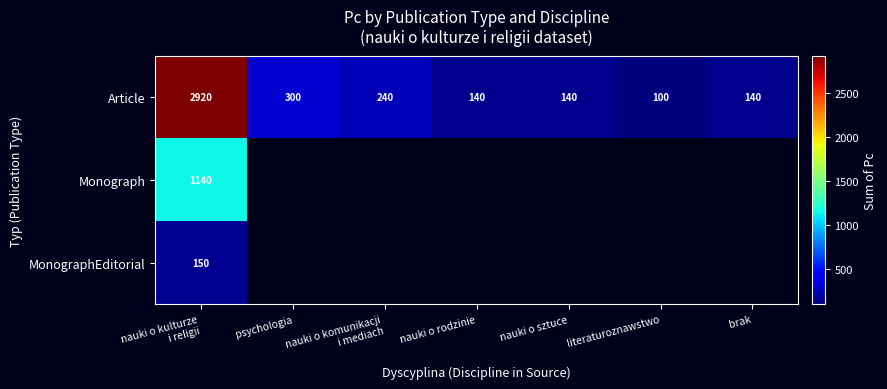

The value of Article at nauki o rodzinie is 92. True or false?

False